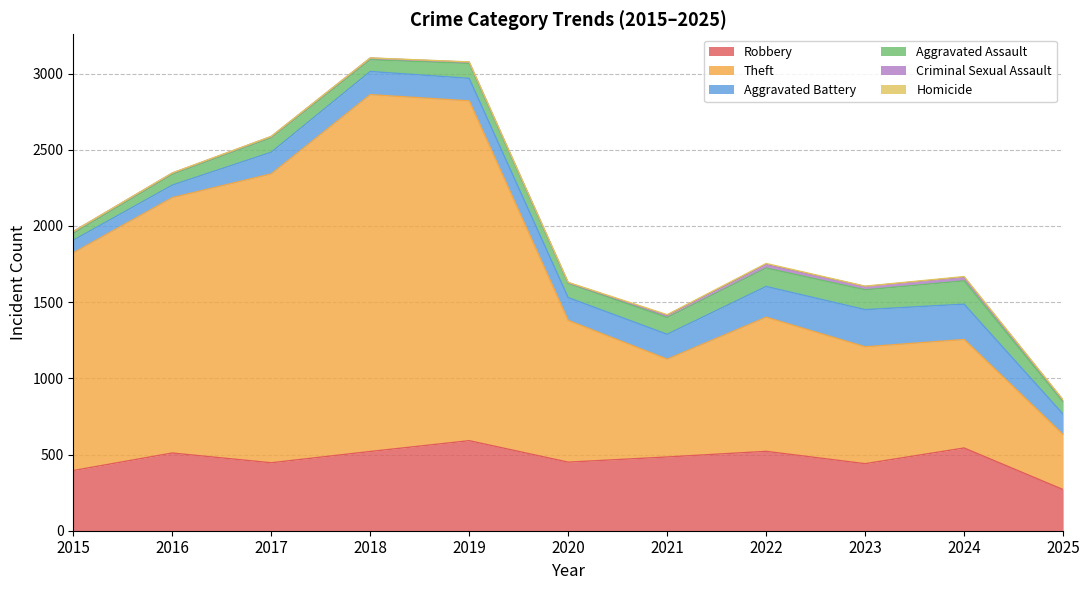

Which series has the largest total across all categories?

Theft